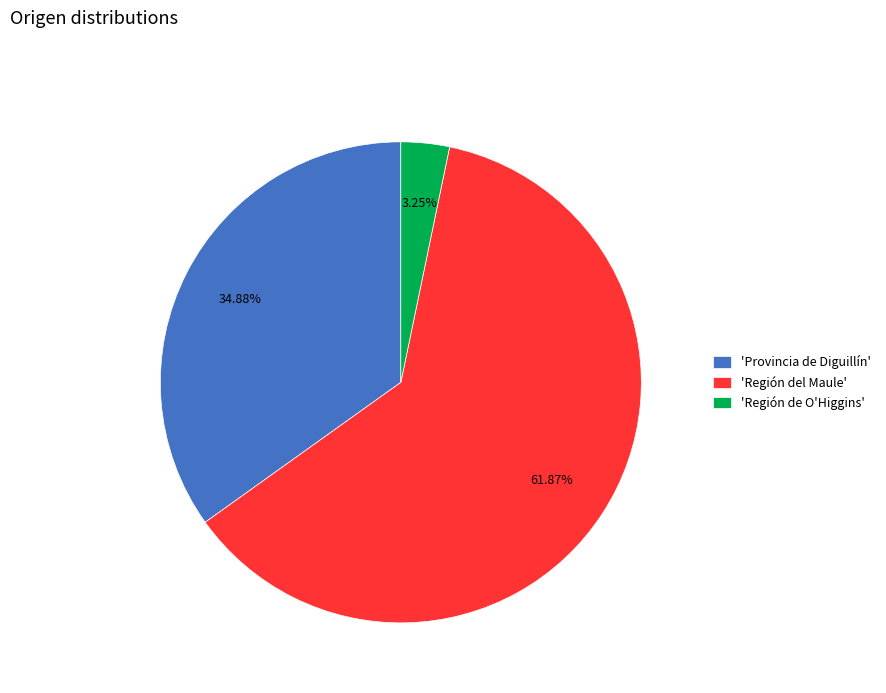

Do 'Provincia de Diguillín' and 'Región de O'Higgins' together represent more than half of the pie?

No